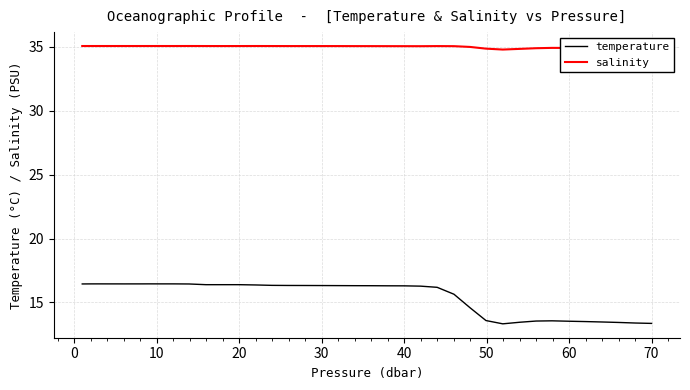

Rank the series by their maximum value, from lowest to highest.

temperature, salinity